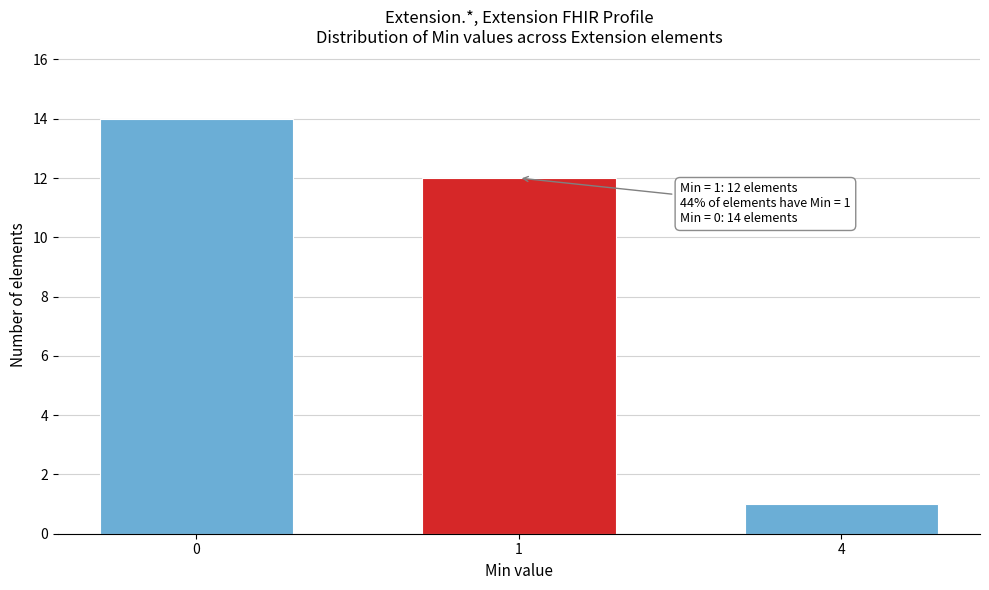

Reading right to left, extract all data points from this chart.

4=1	1=12	0=14